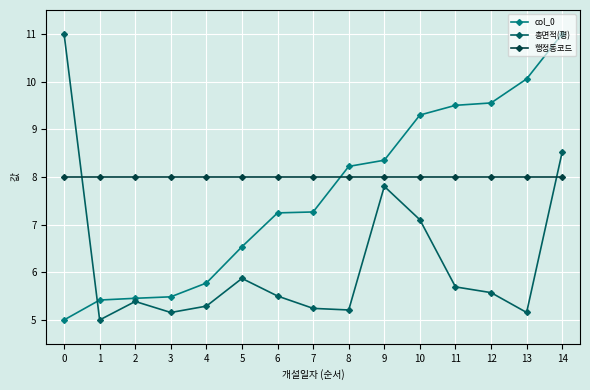

Between 6 and 14, which series saw the biggest shift?

col_0